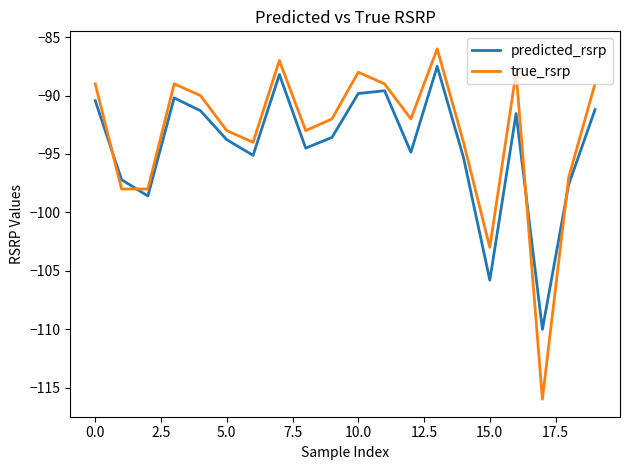

What is the highest value of the true_rsrp series?

-86.0